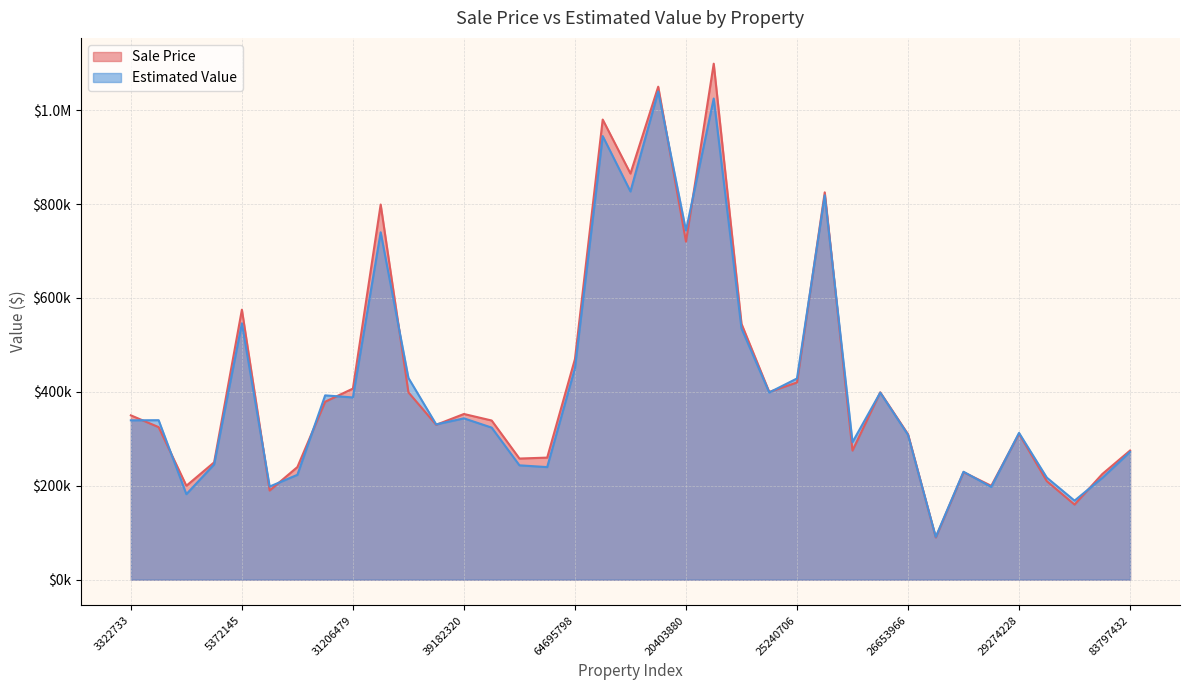

What is the minimum value for Sale Price?

89900.0